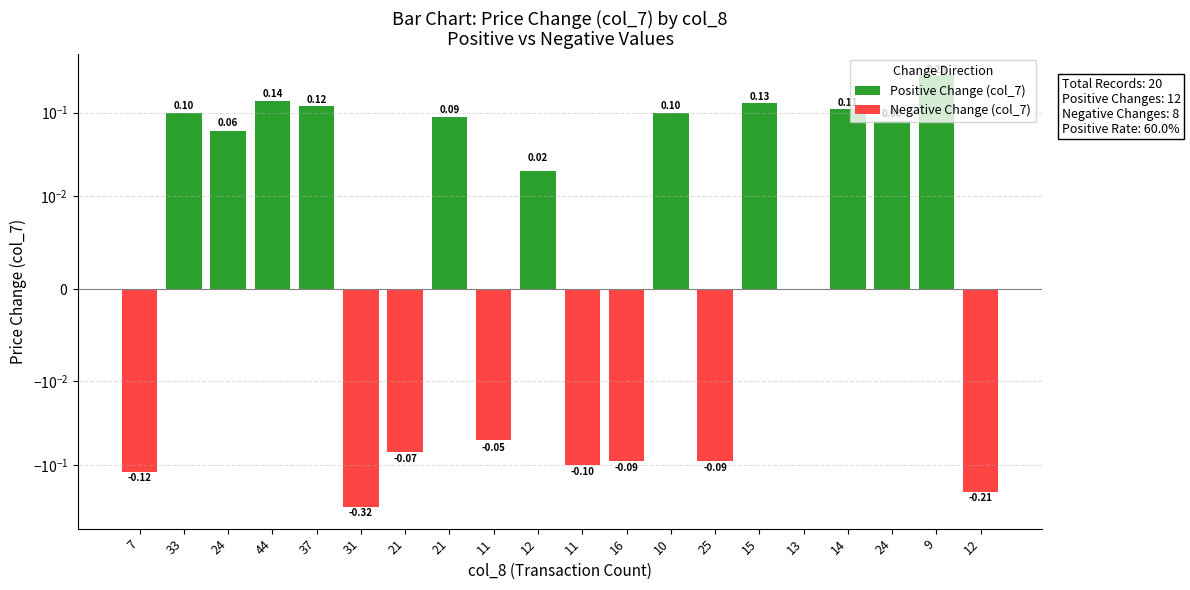

What is the difference between the maximum and minimum values in the Negative Change (col_7) series?

0.3